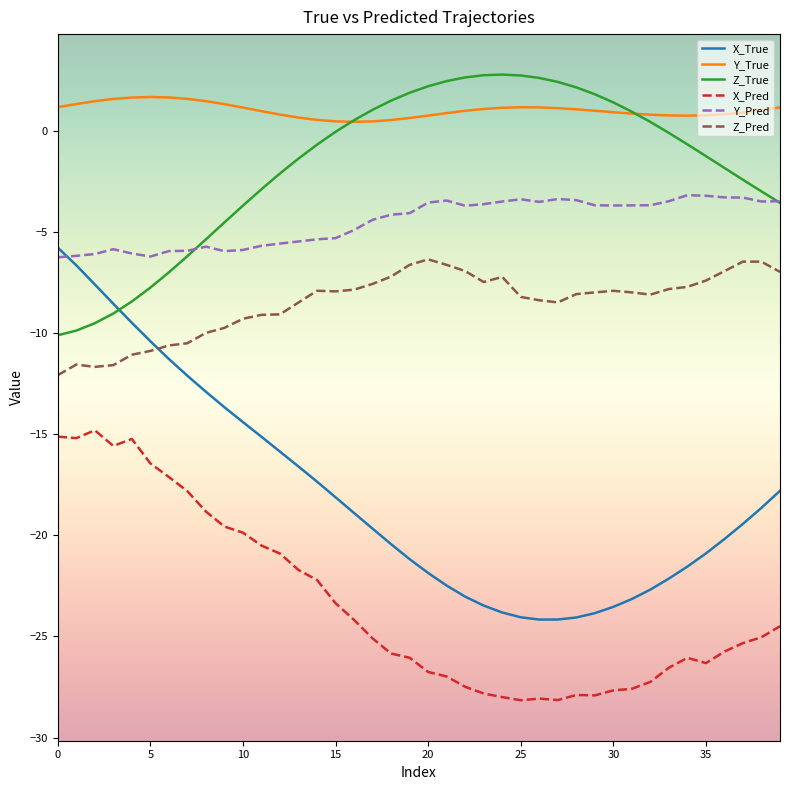

What is the smallest value displayed?

-28.2